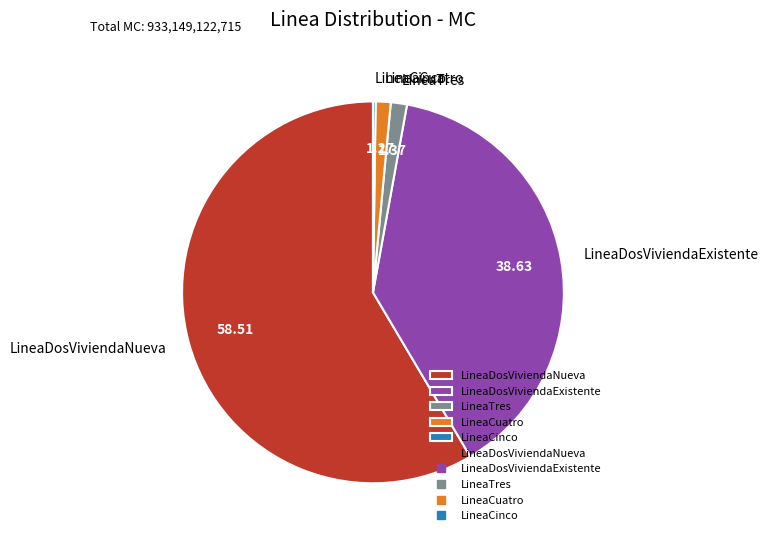

Between LineaDosViviendaExistente and LineaDosViviendaNueva, which is larger?

LineaDosViviendaNueva